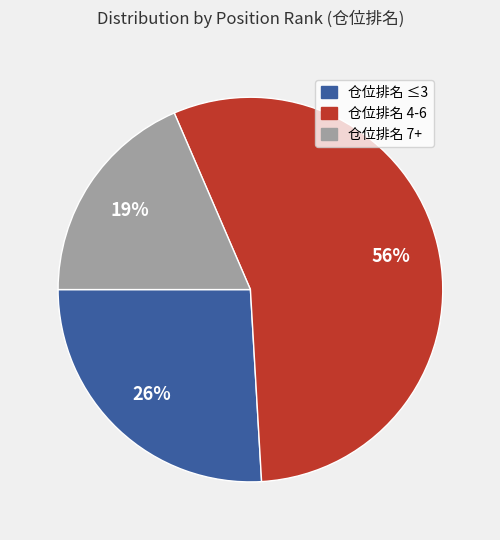

Count the number of slices in the pie.

3